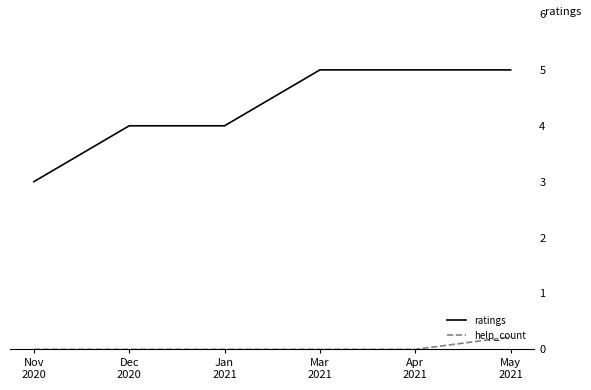

True or false: ratings and help_count cross at least once.

False